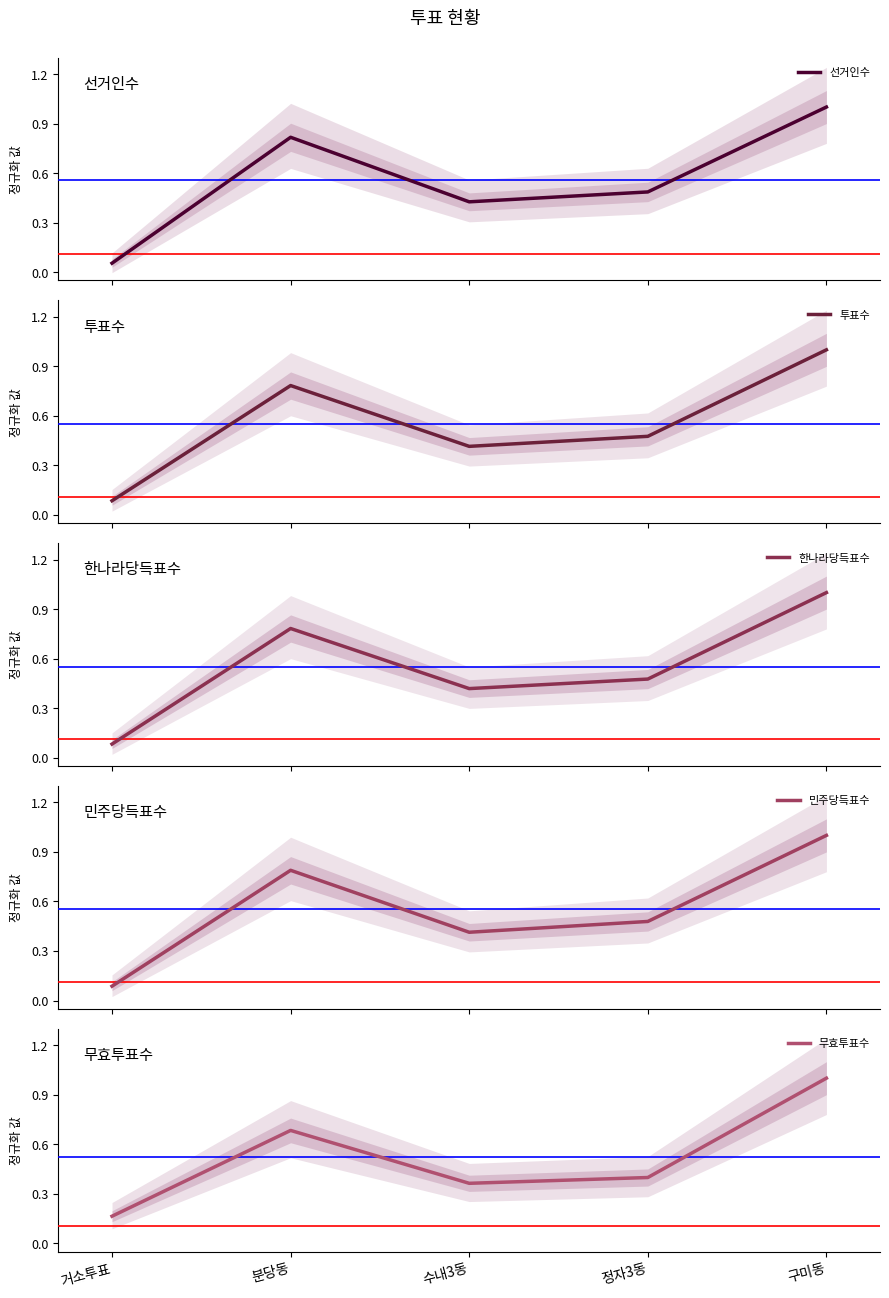

List the labels in order of 선거인수 value, largest first.

구미동, 분당동, 정자3동, 수내3동, 거소투표